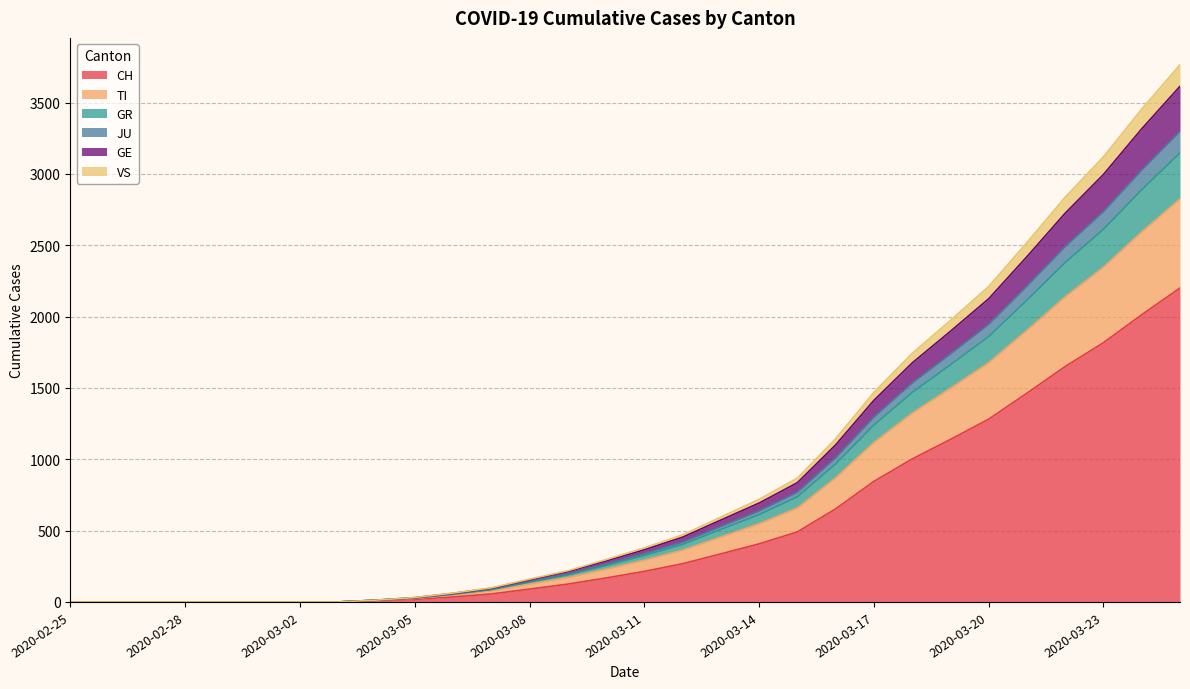

Does the chart display data point markers on the line(s)?

No